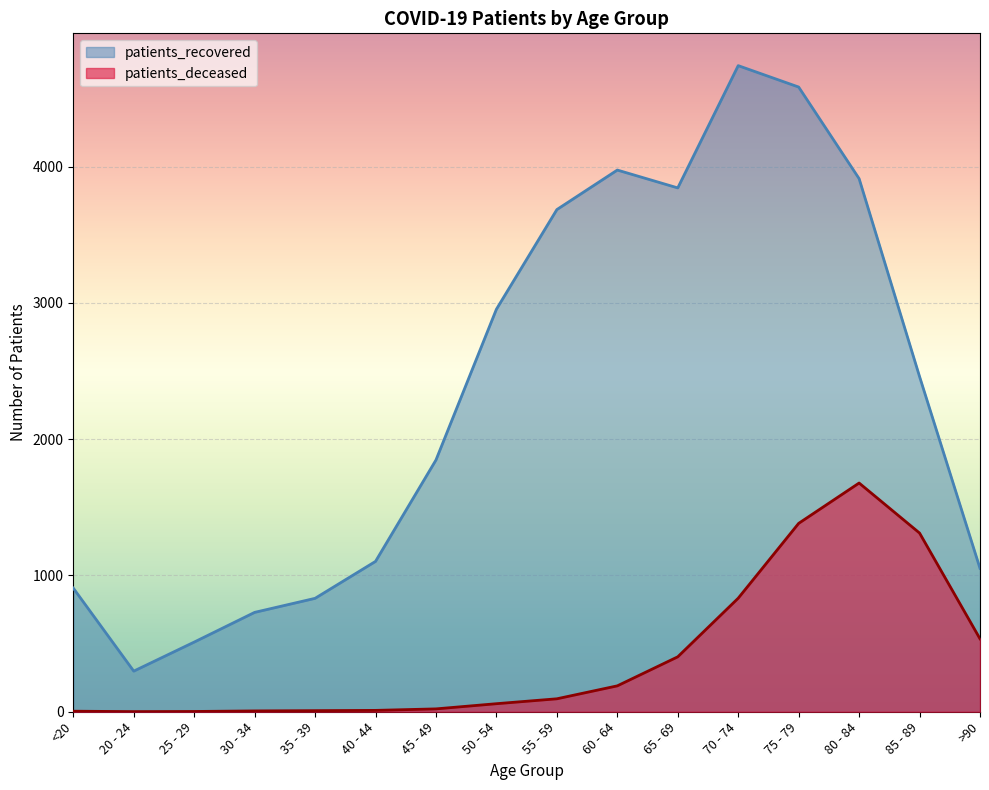

In patients_recovered, how many points are higher than both neighbors (excluding endpoints)?

2